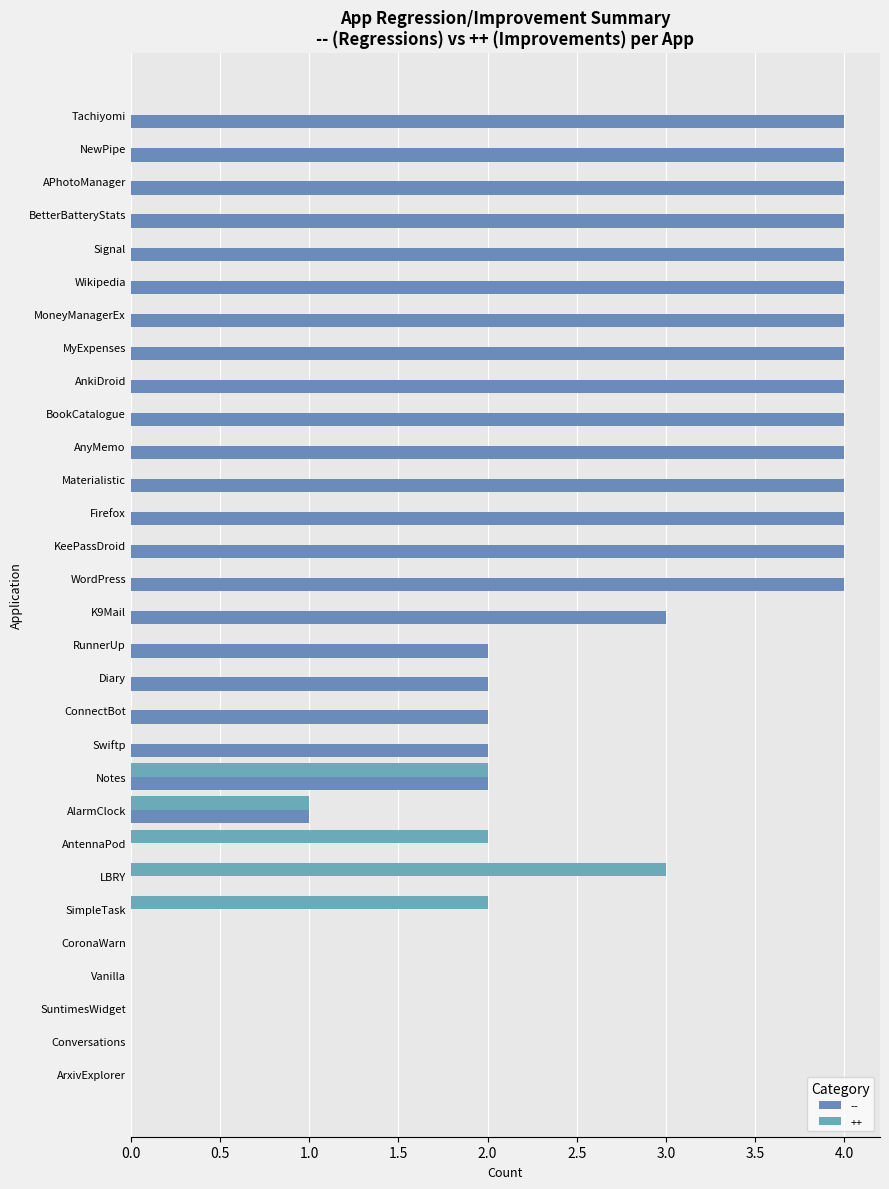

What is the highest value of the -- series?

4